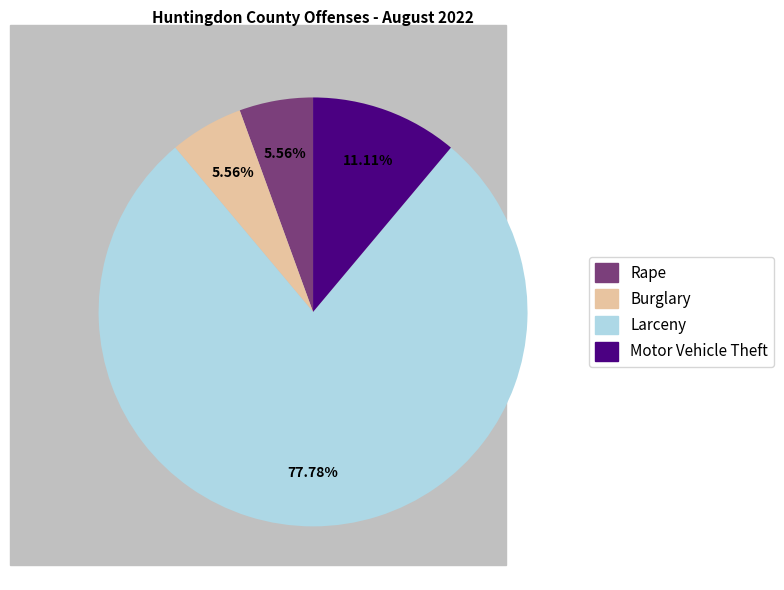

Count the number of slices in the pie.

4